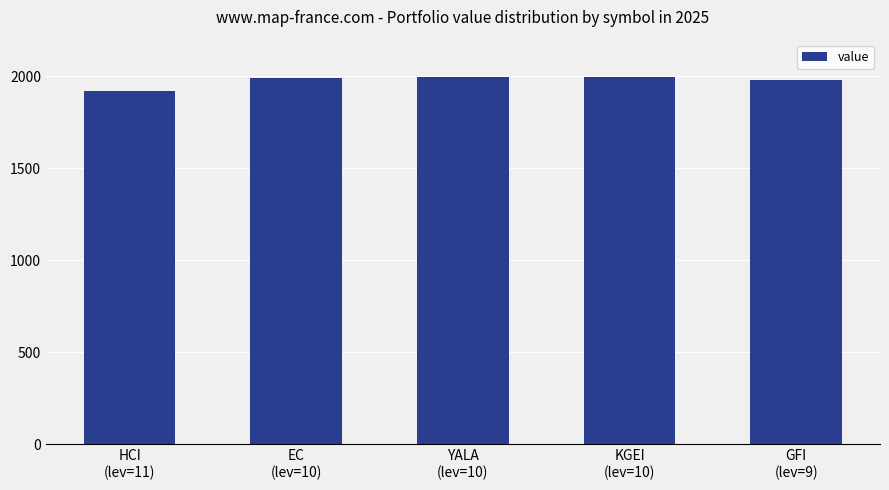

What is the change in value from EC
(lev=10) to KGEI
(lev=10)?

+5.5